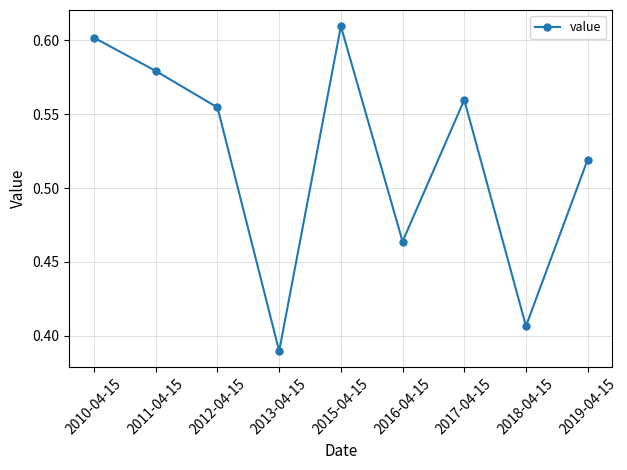

The value at 2018-04-15 is 0.6. True or false?

False